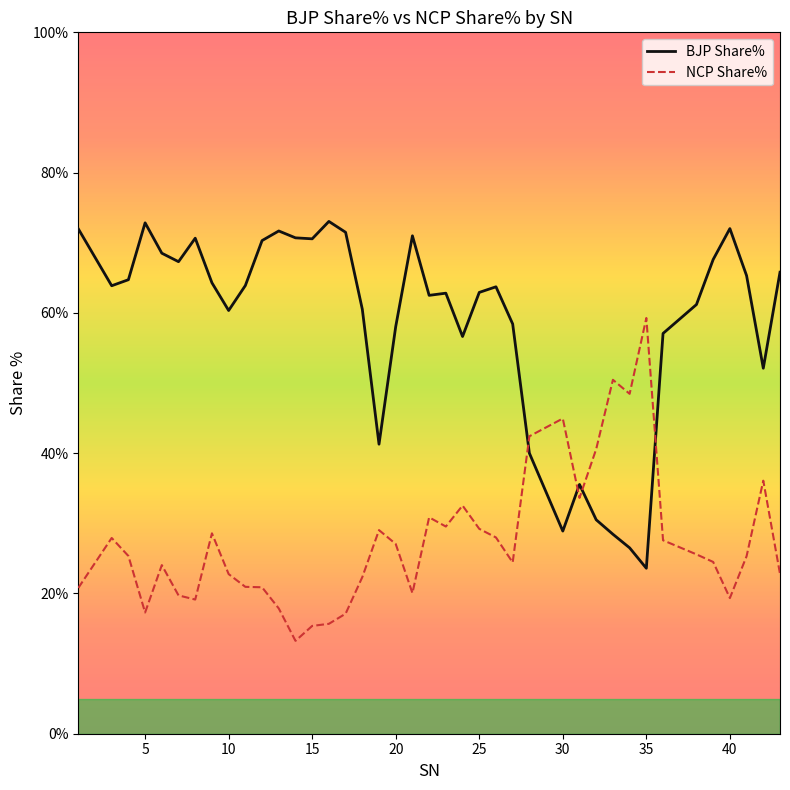

What is the minimum value for NCP Share%?

13.2